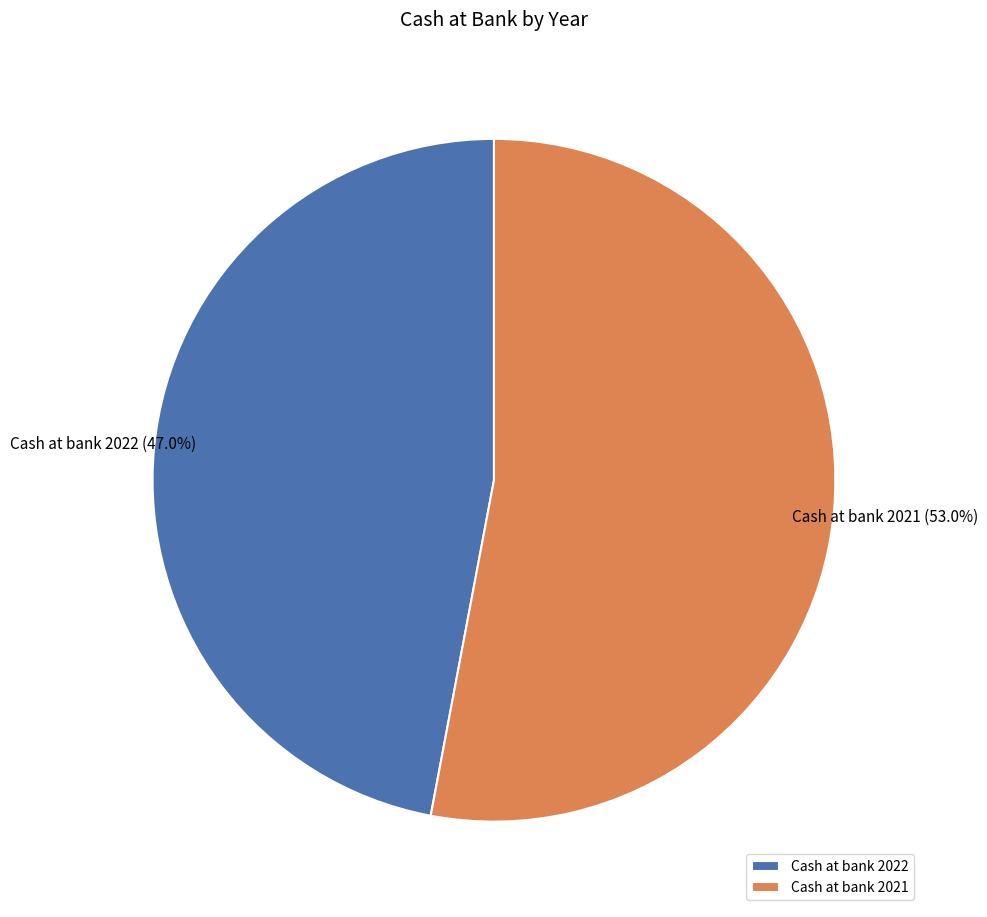

Does Cash at bank 2021 account for over 50% of the chart?

Yes